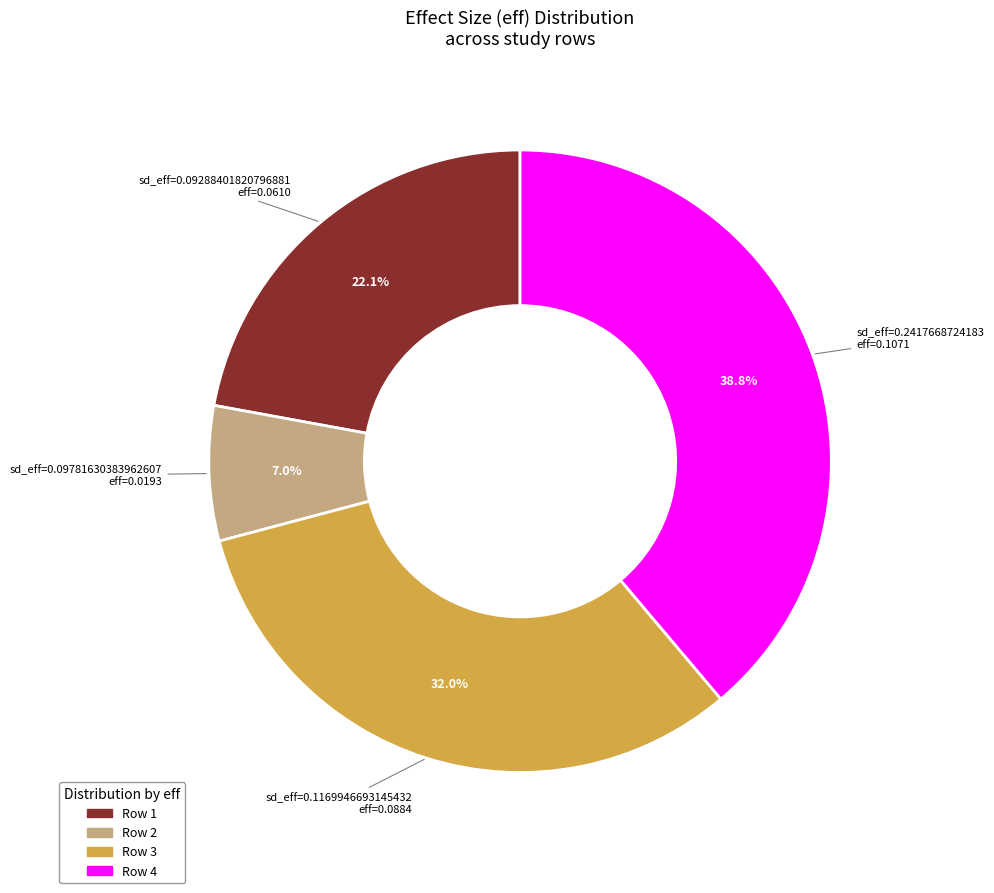

How many slices are in this pie chart?

4